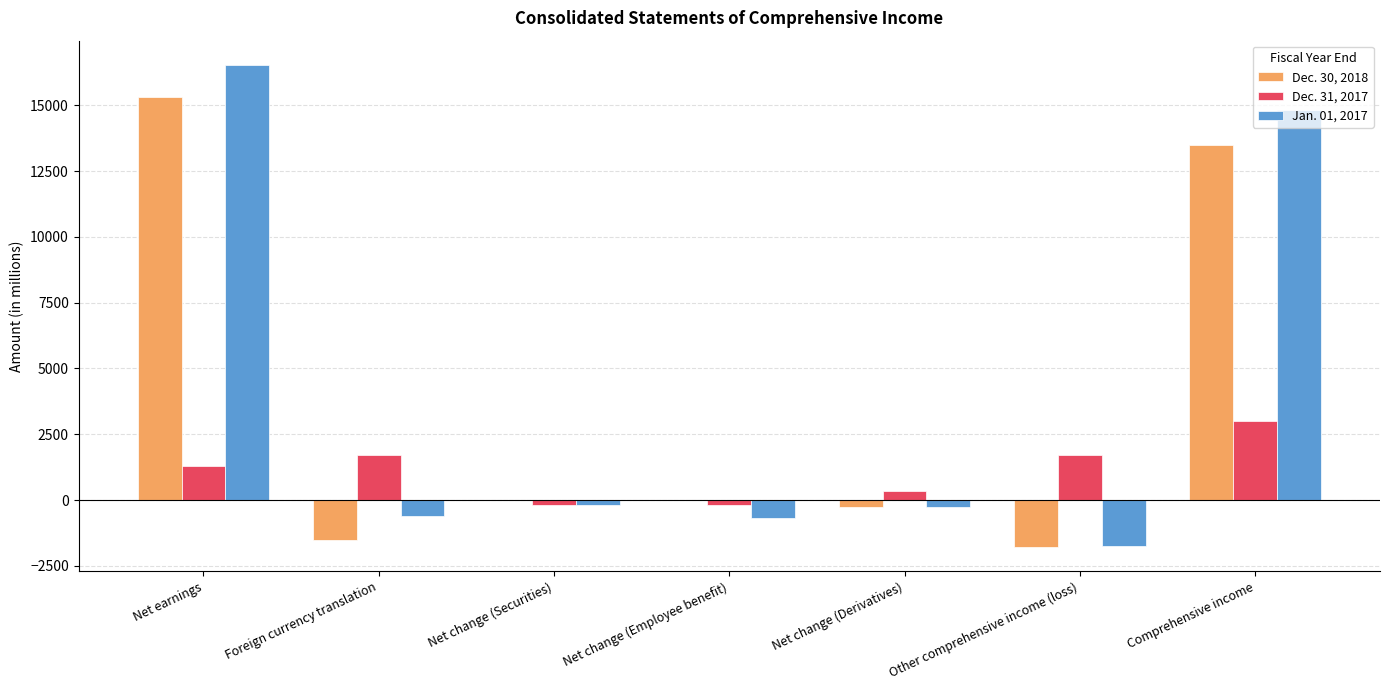

Which series has the widest spread of values?

Jan. 01, 2017